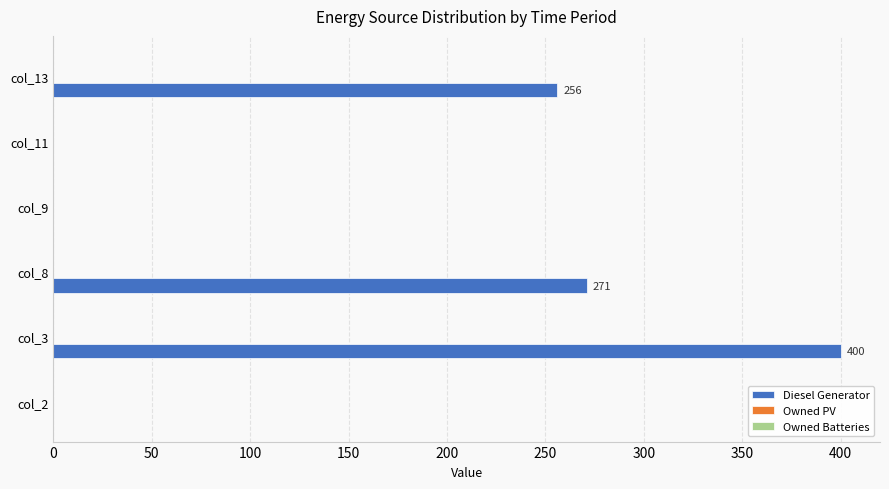

Where is the data nearest to the value 200?

col_13